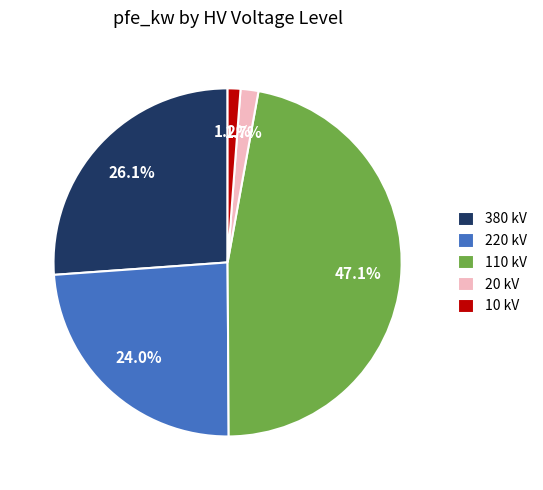

Which category has the biggest portion of the pie?

110 kV